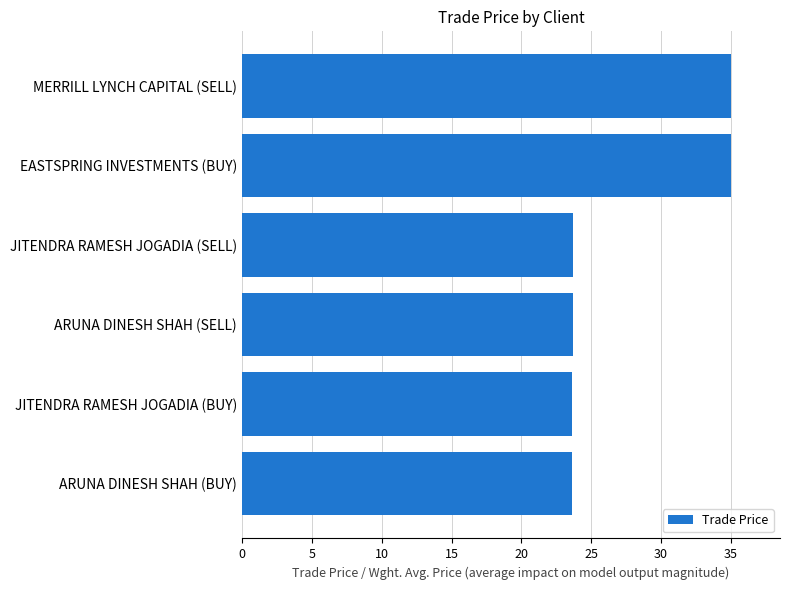

What is the ratio of the value at ARUNA DINESH SHAH (SELL) to the value at EASTSPRING INVESTMENTS (BUY)?

0.7